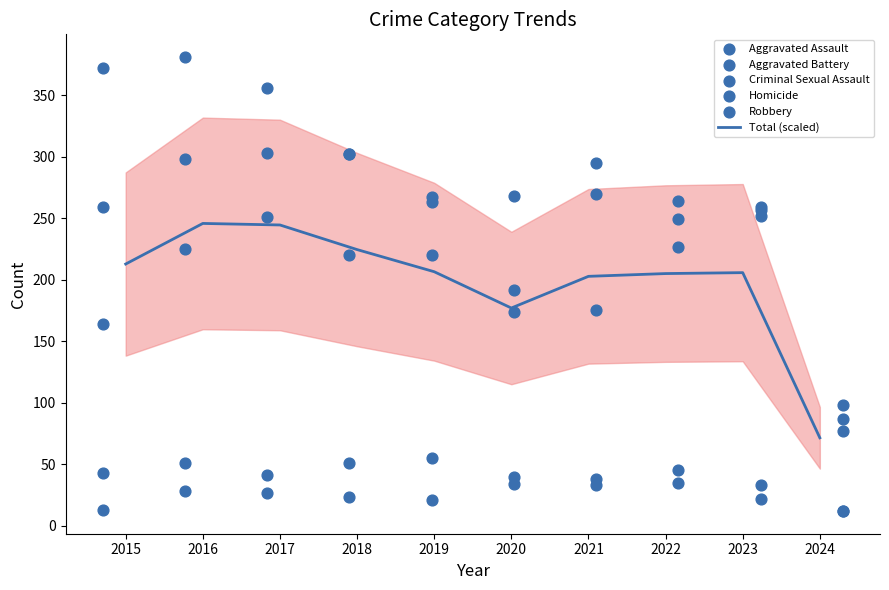

Which series contains the highest Y value?

Robbery